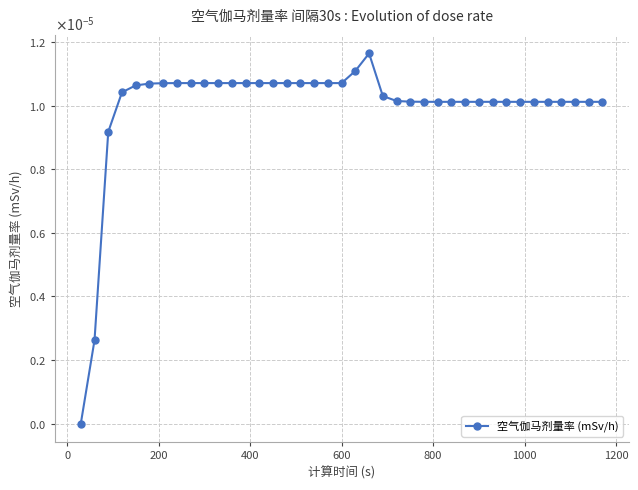

Is this an area chart (filled region under the line)?

No